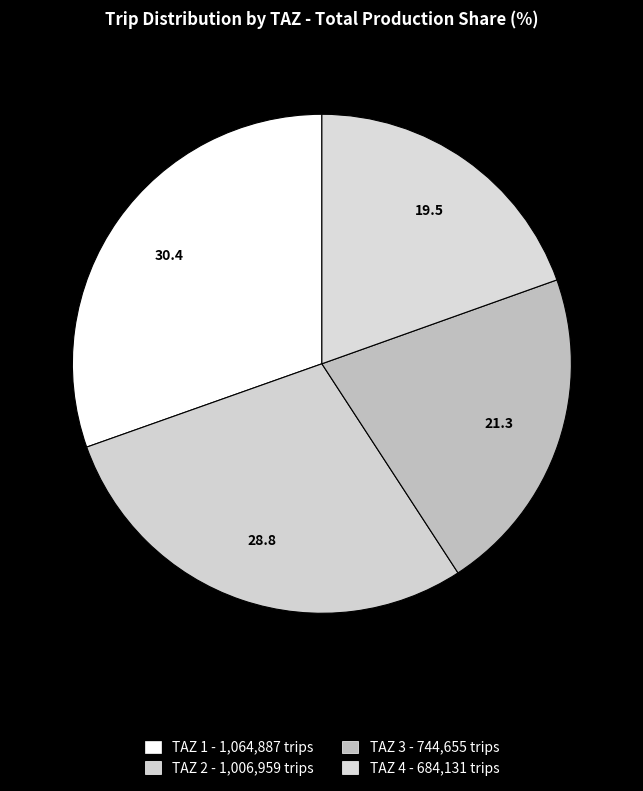

What is the smallest slice in the pie chart?

TAZ 4